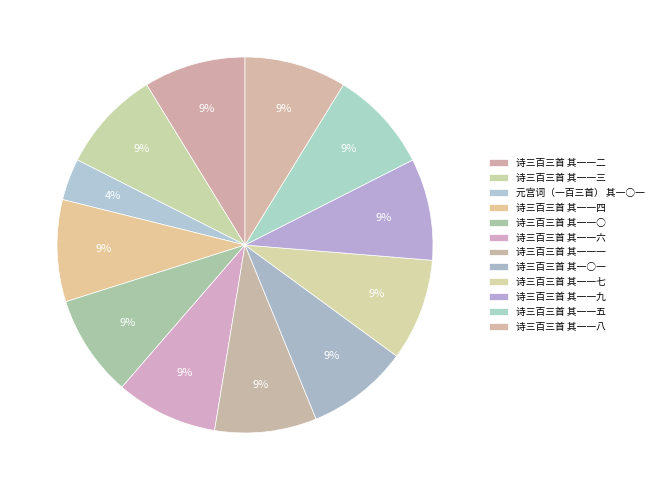

Count the number of slices in the pie.

12